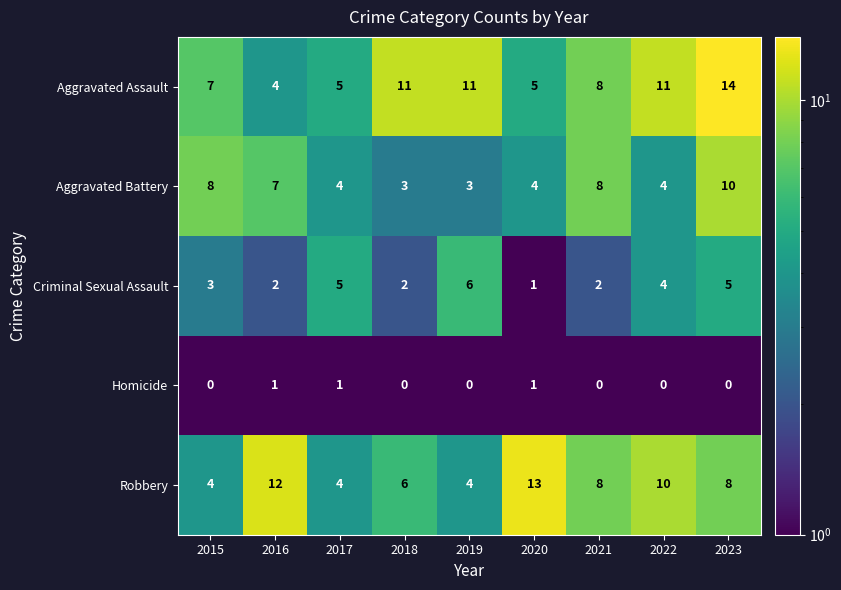

True or false: Aggravated Battery has a value of 4 at 2021.

False